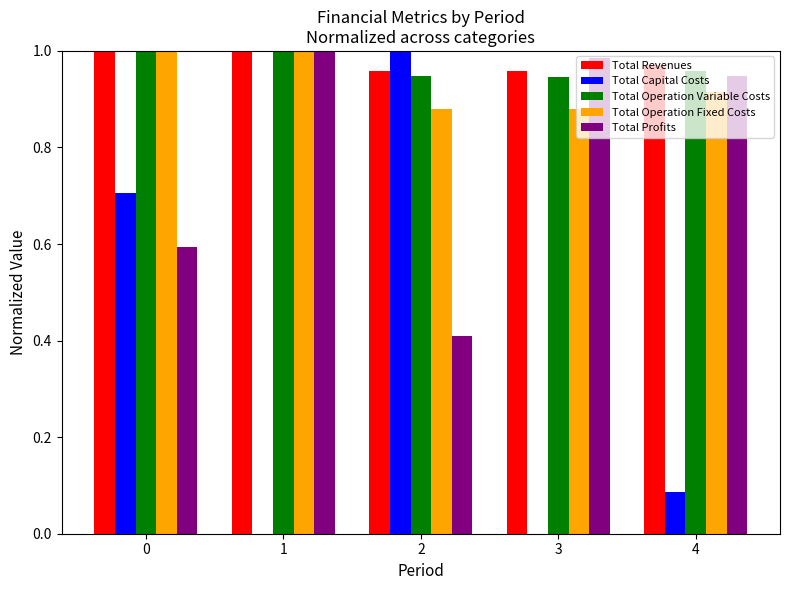

The Total Capital Costs series shows 1.5 at 2. True or false?

False